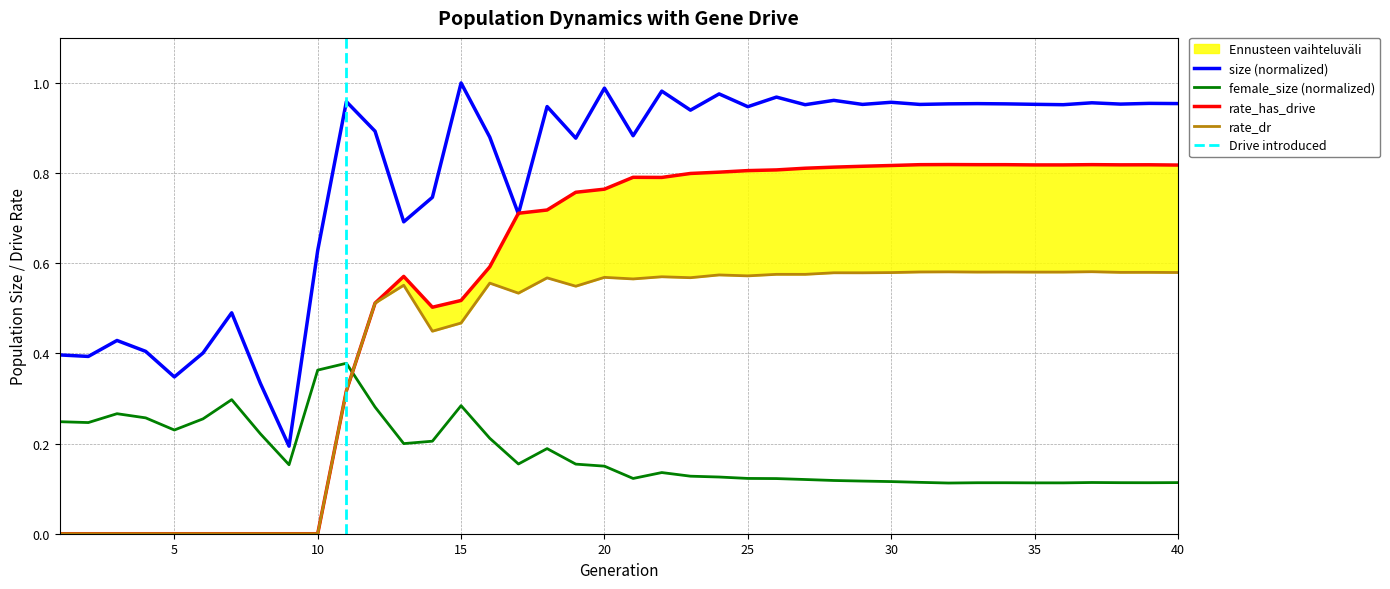

What is the maximum value shown in the chart?

1.0